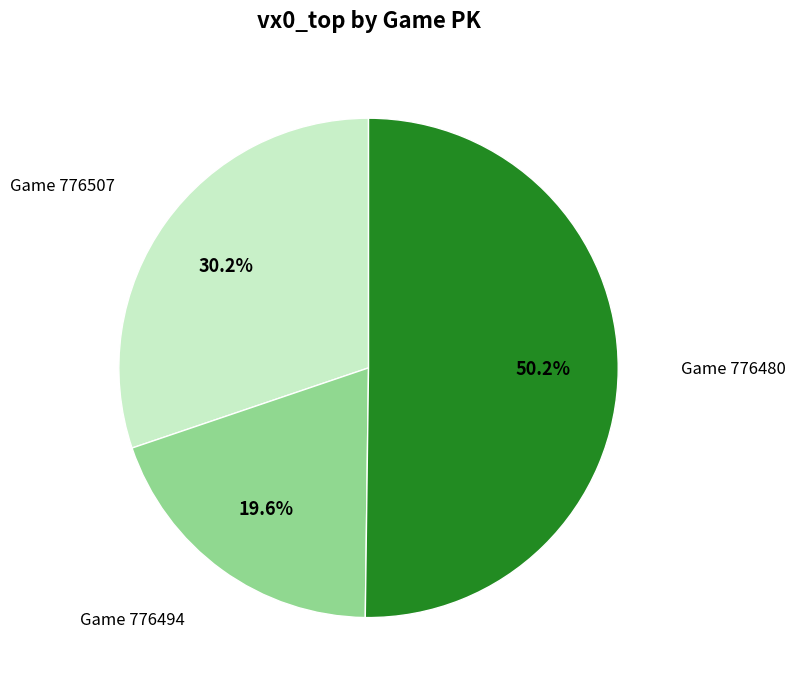

How many segments does this pie chart have?

3